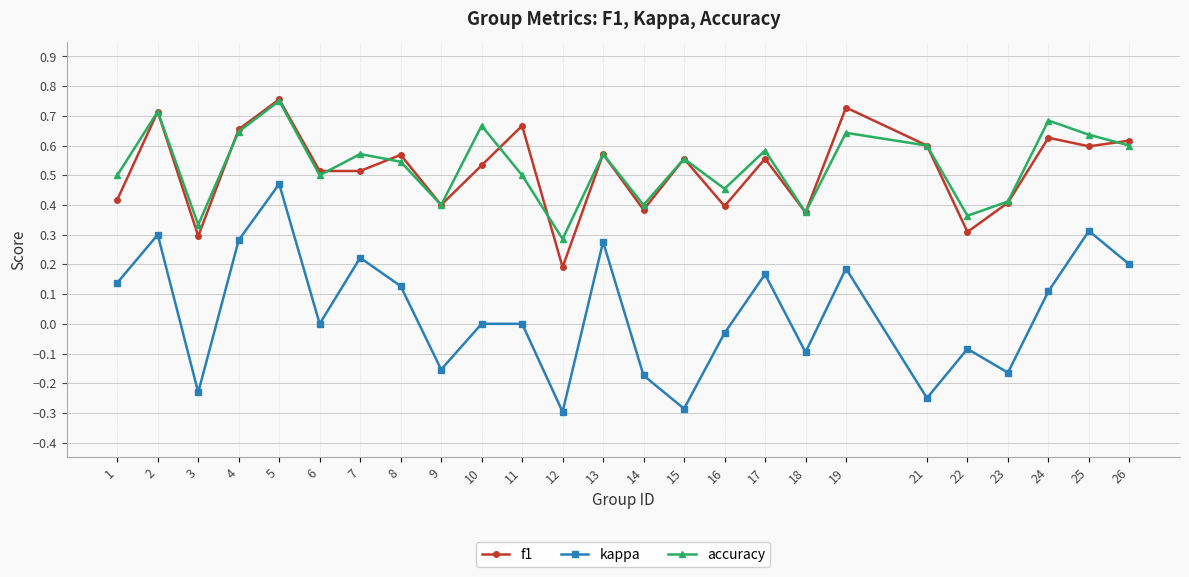

True or false: f1 and kappa cross at least once.

False